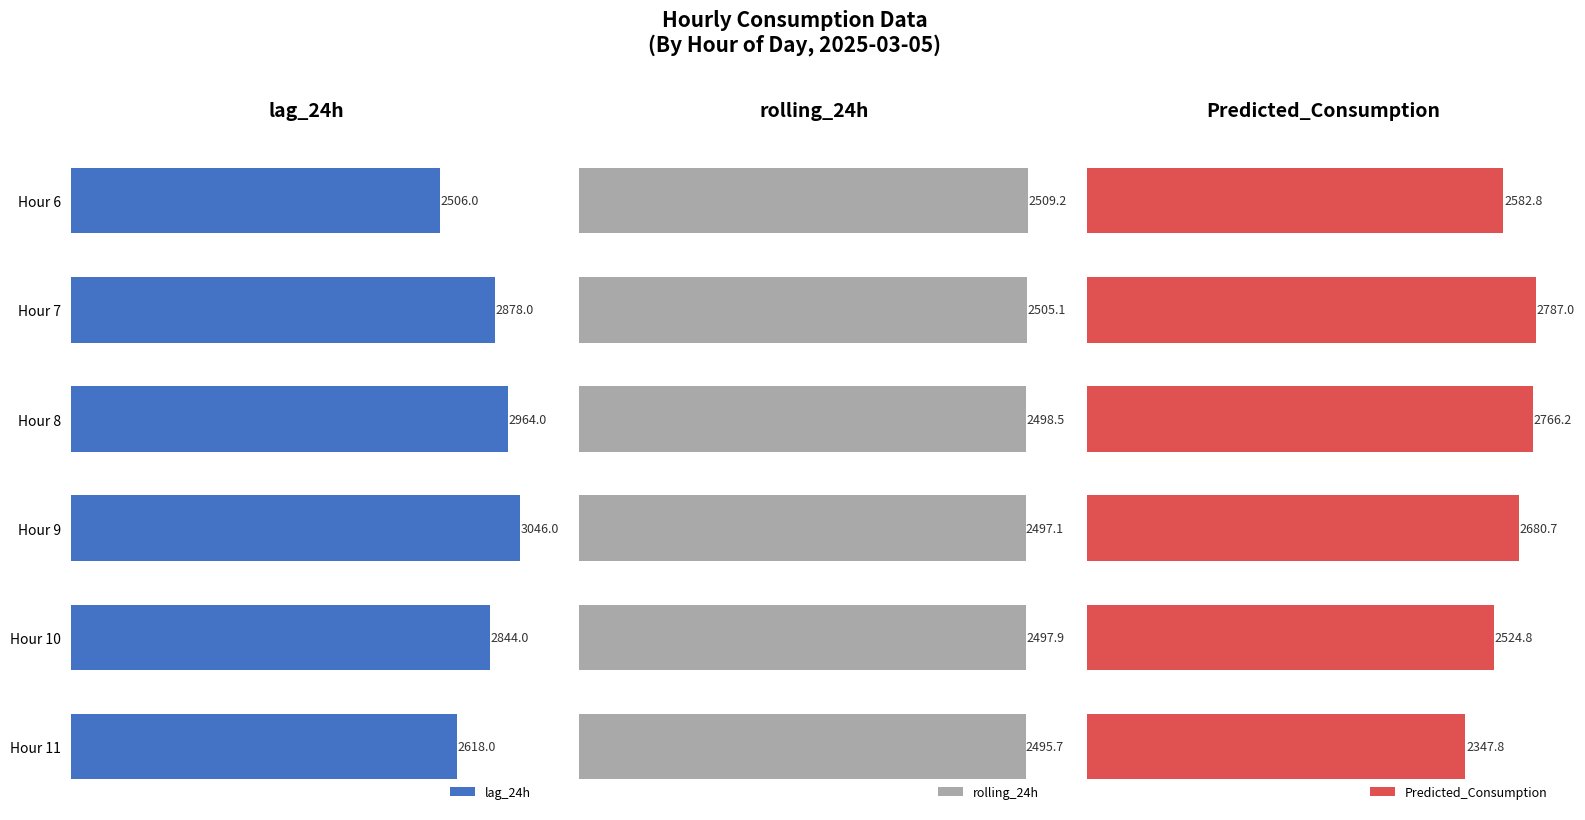

What is the lowest value of the rolling_24h series?

2495.7